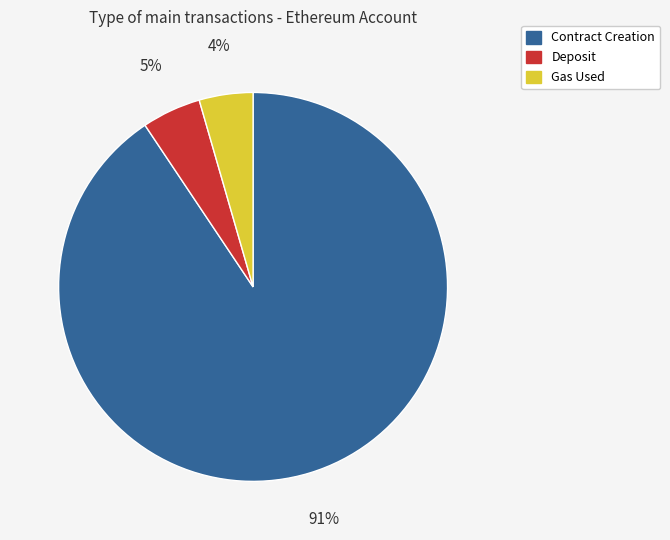

Between Contract Creation and Gas Used, which is larger?

Contract Creation